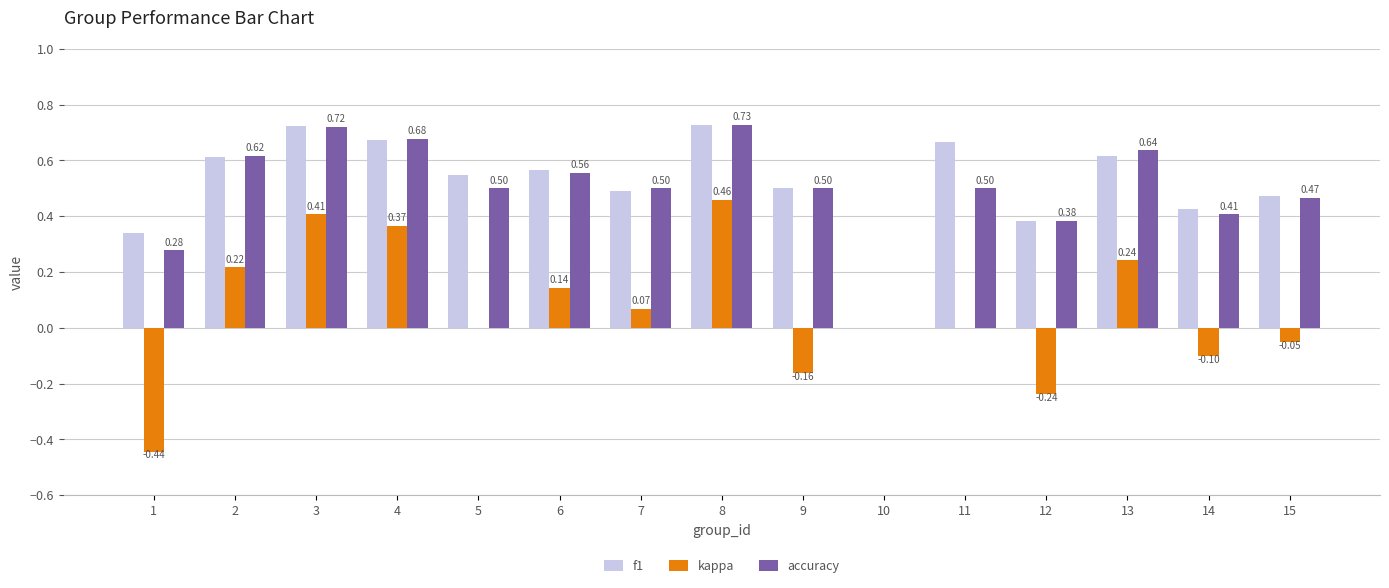

Is the value of kappa at 6 greater than the value of f1 at 6?

No